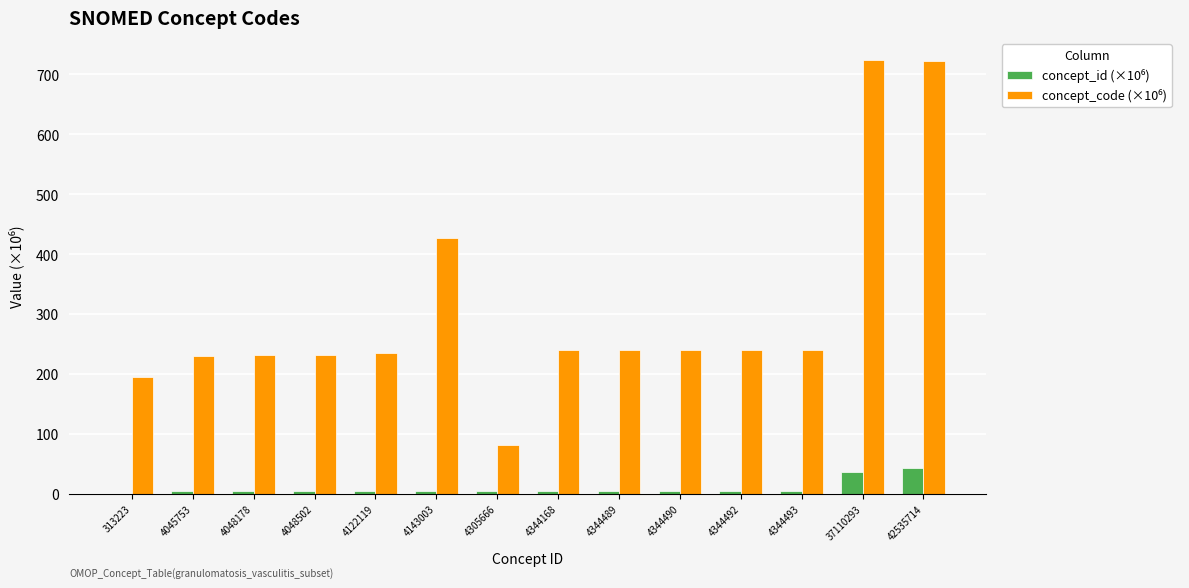

Which has a higher value, 4048502 or 4344490?

4344490